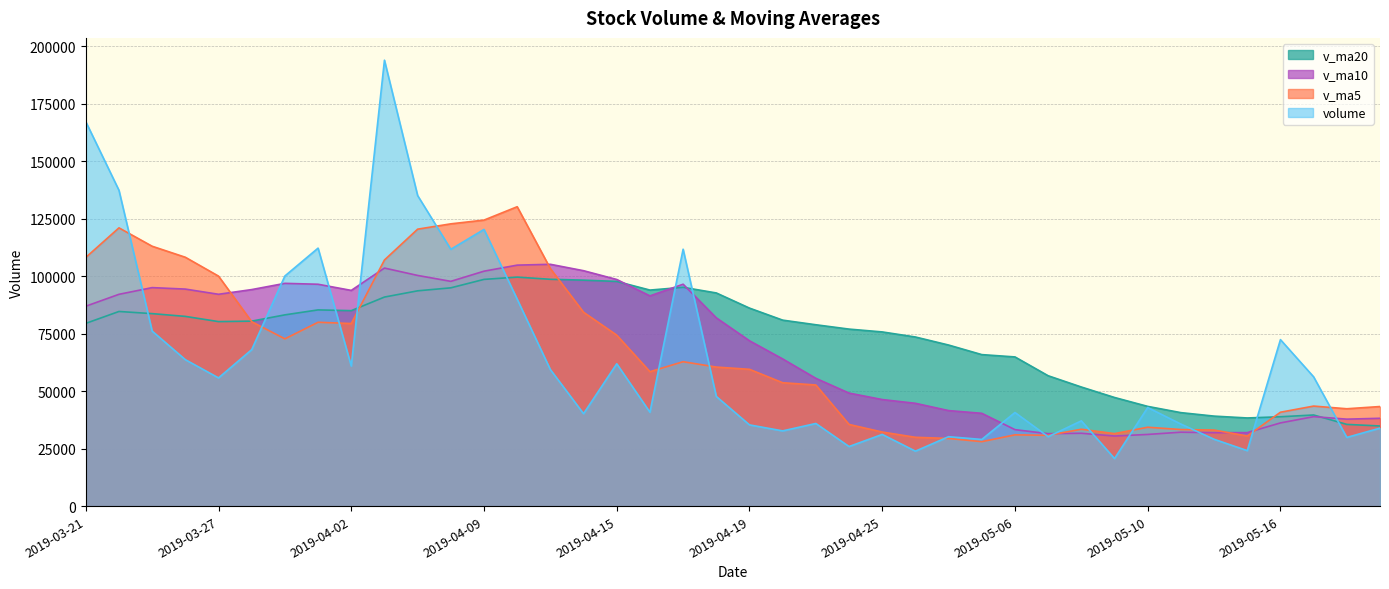

How many values in the v_ma5 series exceed 59485?

20